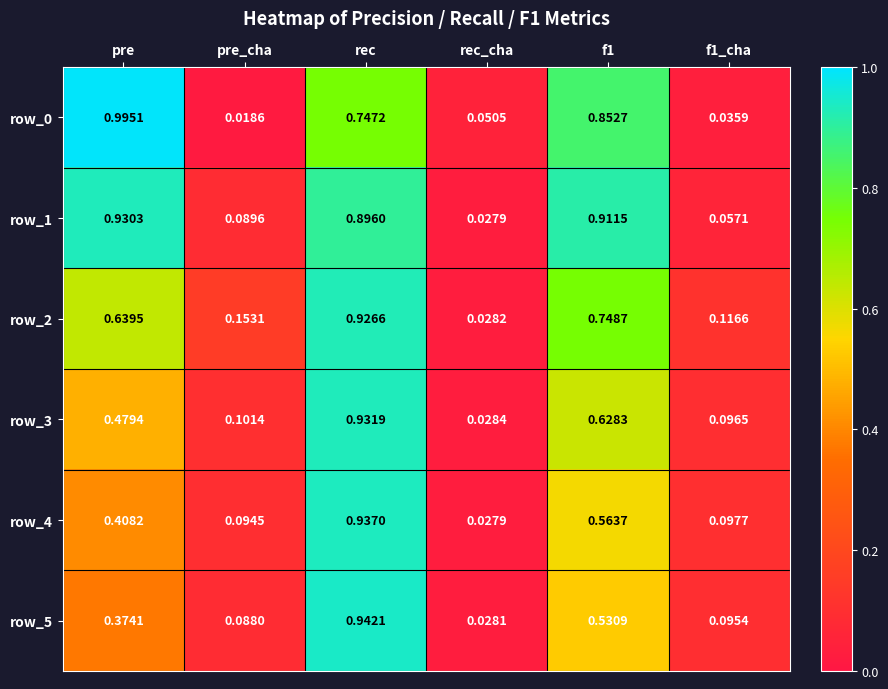

At which category is the sum across all series the highest?

rec